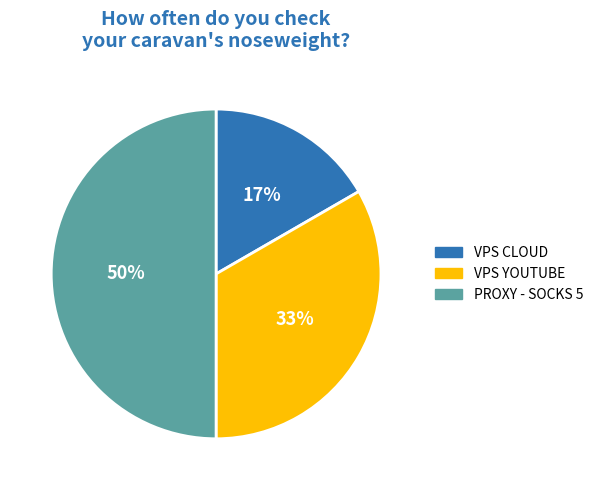

Which slice is the largest?

PROXY - SOCKS 5